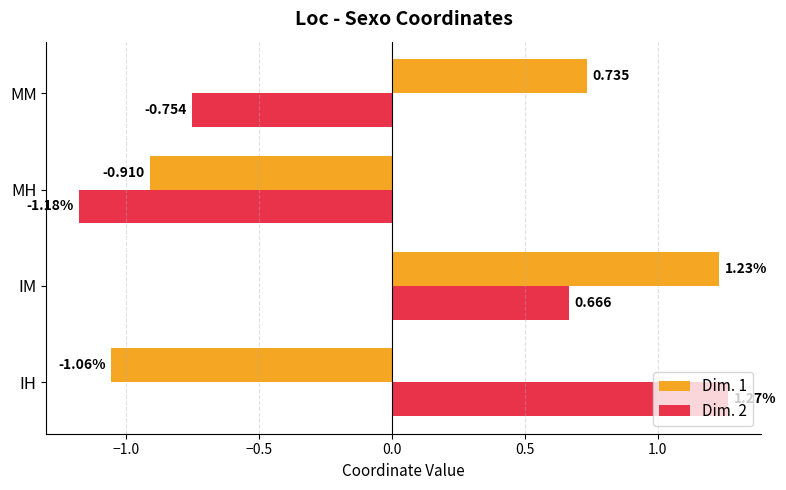

Which category has the lowest value in the Dim. 1 series?

IH